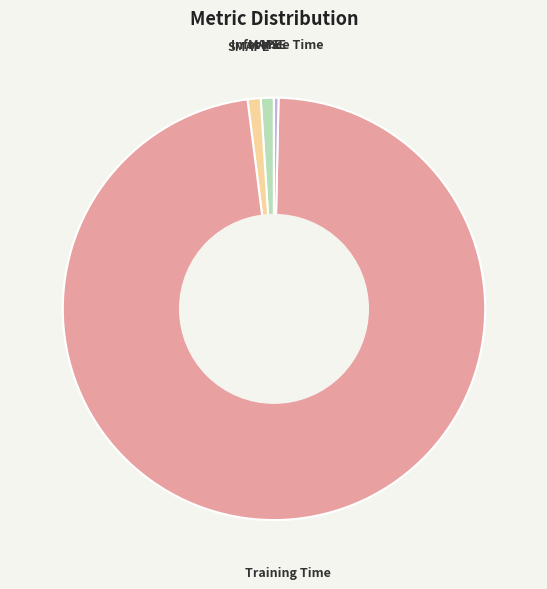

Is the sum of MAPE and SMAPE greater than half?

No